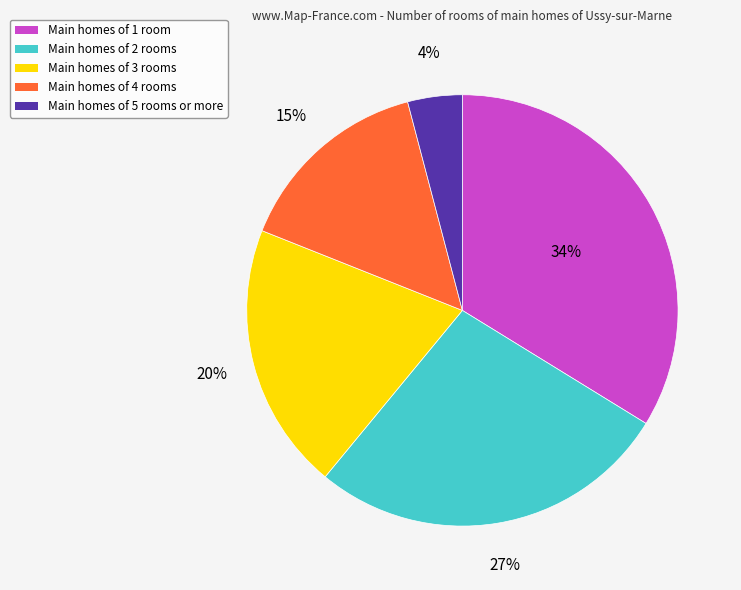

To the nearest percent, what is the difference between the largest and smallest slice percentages?

30%